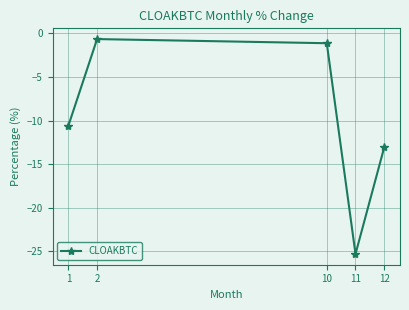

Reading right to left, transcribe all the data shown in this chart.

-13.1	-25.3	-1.1	-0.7	-10.6